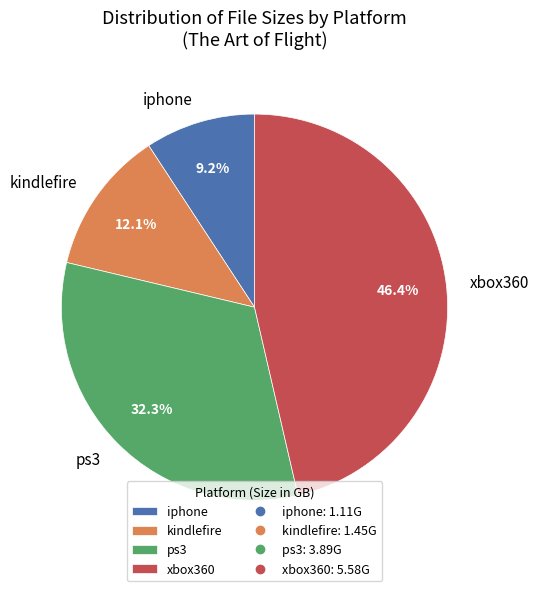

To the nearest percent, what percentage of the pie is kindlefire?

12%